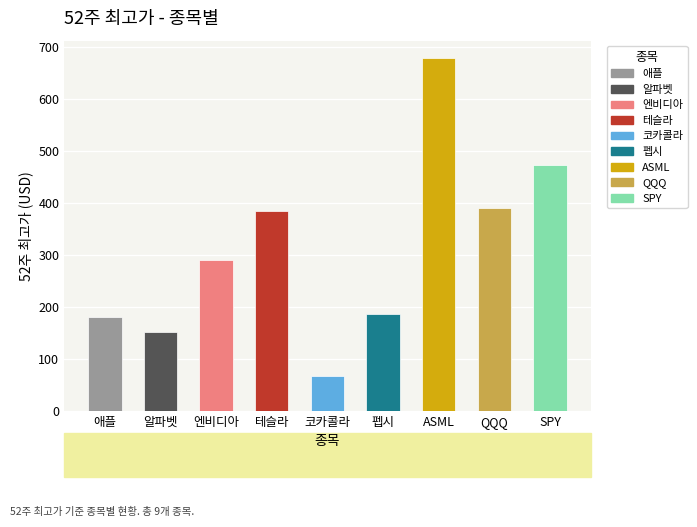

Which category has the highest value across all series?

ASML